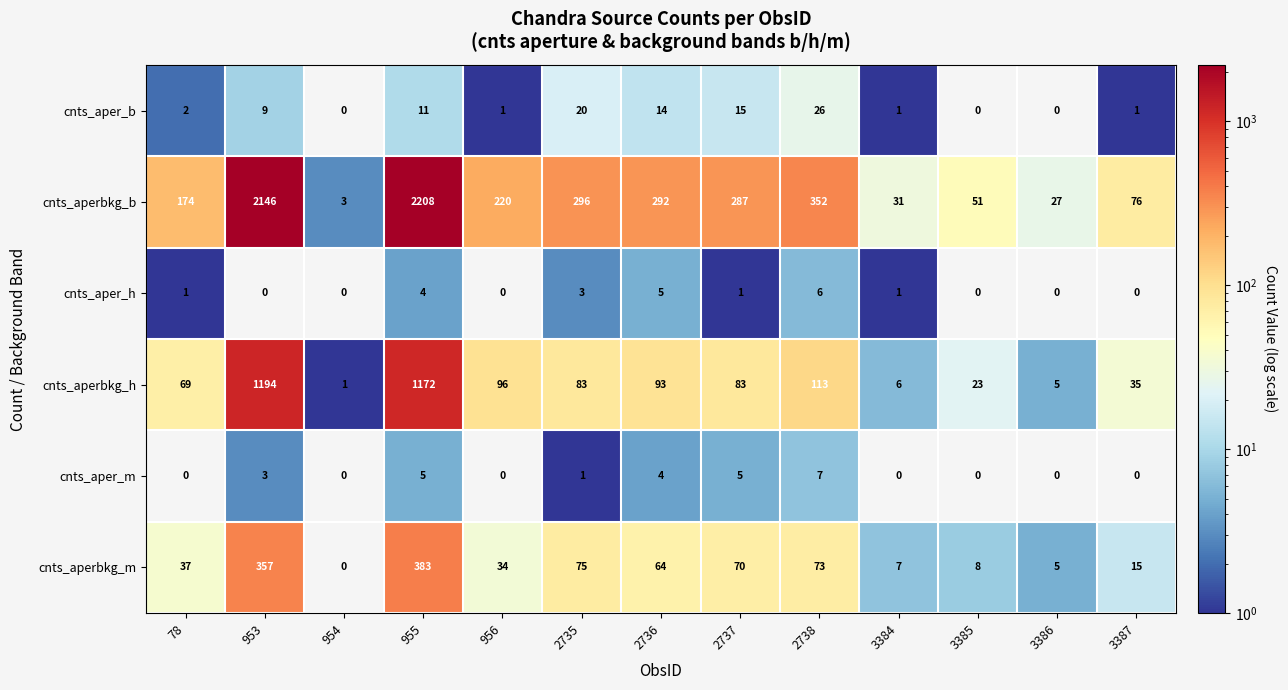

What is the sum of all cnts_aperbkg_h values?

2973